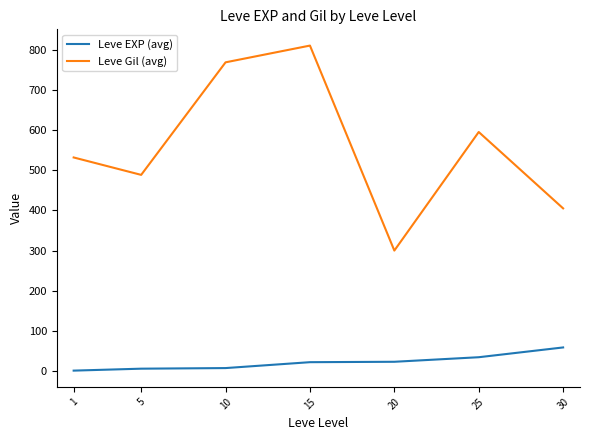

At 20, list the series in order from smallest to largest.

Leve EXP (avg), Leve Gil (avg)